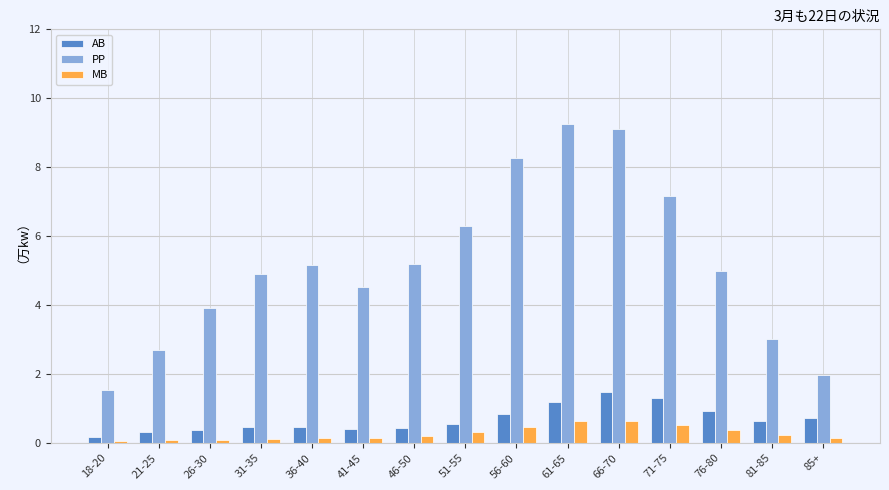

Is it true that PP equals 13.2 at 56-60?

False